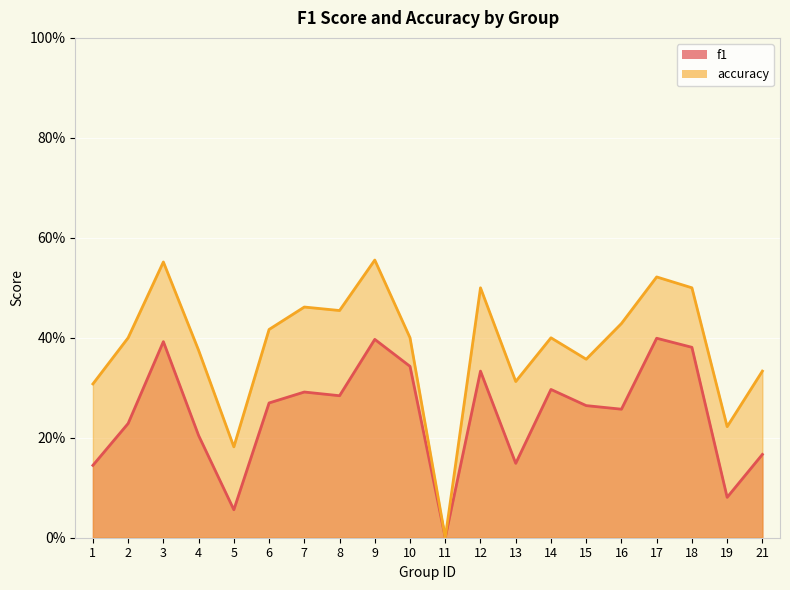

At how many categories does at least one series exceed 0?

19